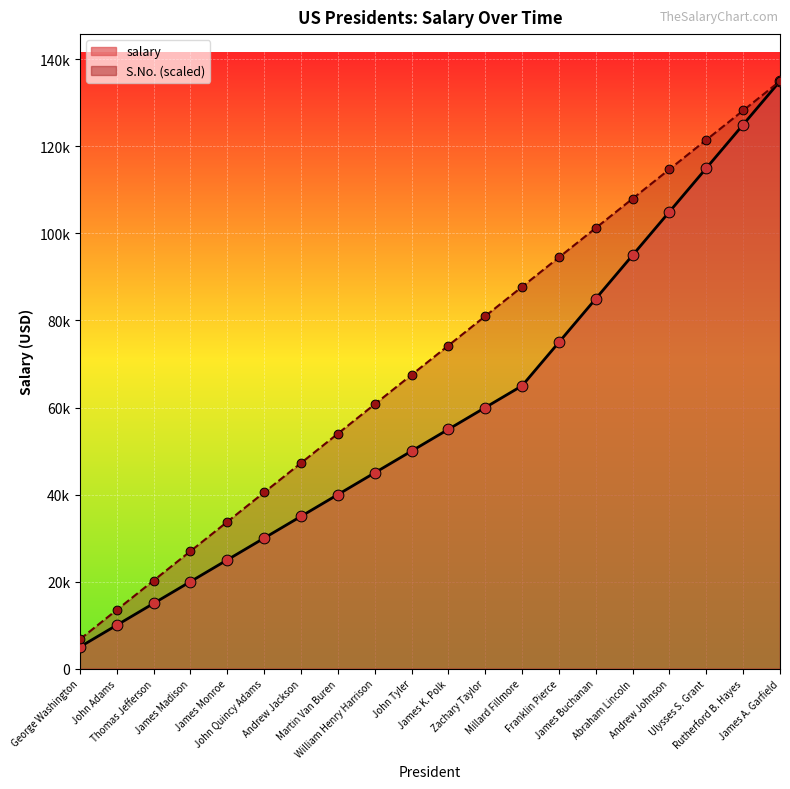

Which series reaches the maximum Y coordinate?

salary